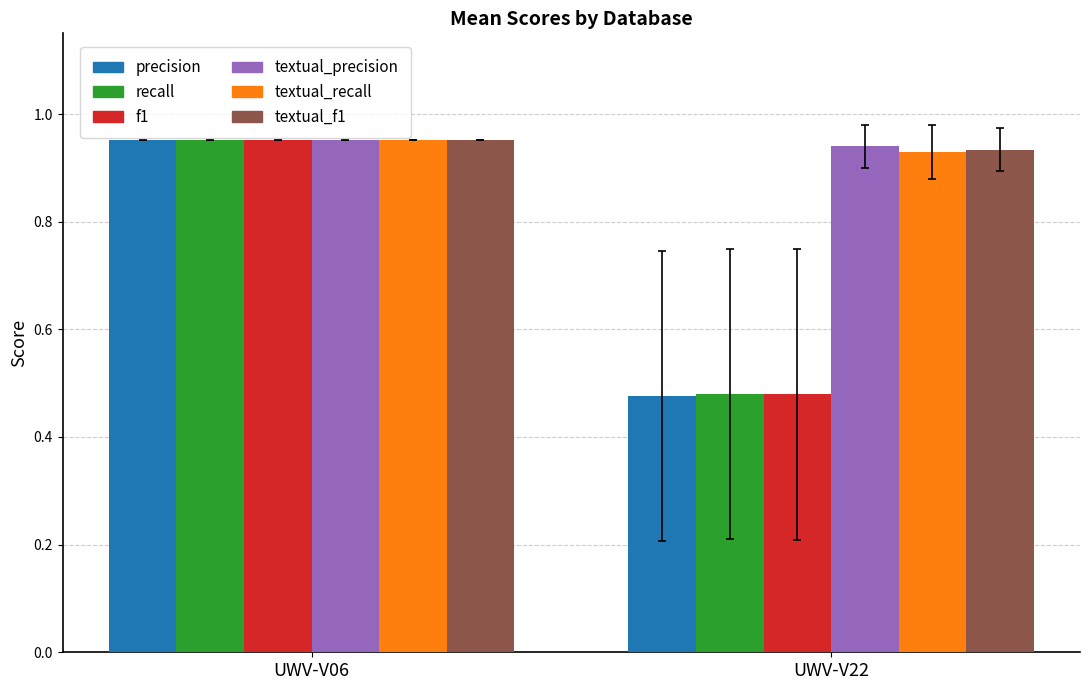

What is the sum of all recall values?

1.4